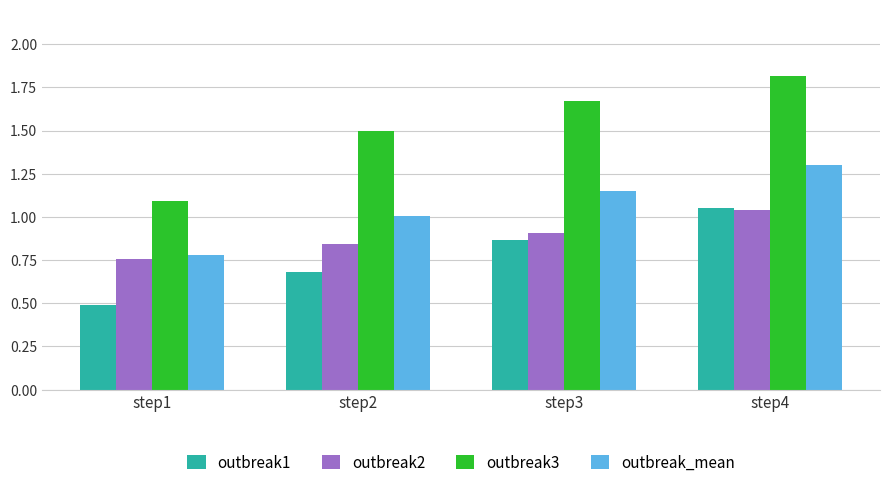

The value of outbreak2 at step1 is 1.3. True or false?

False